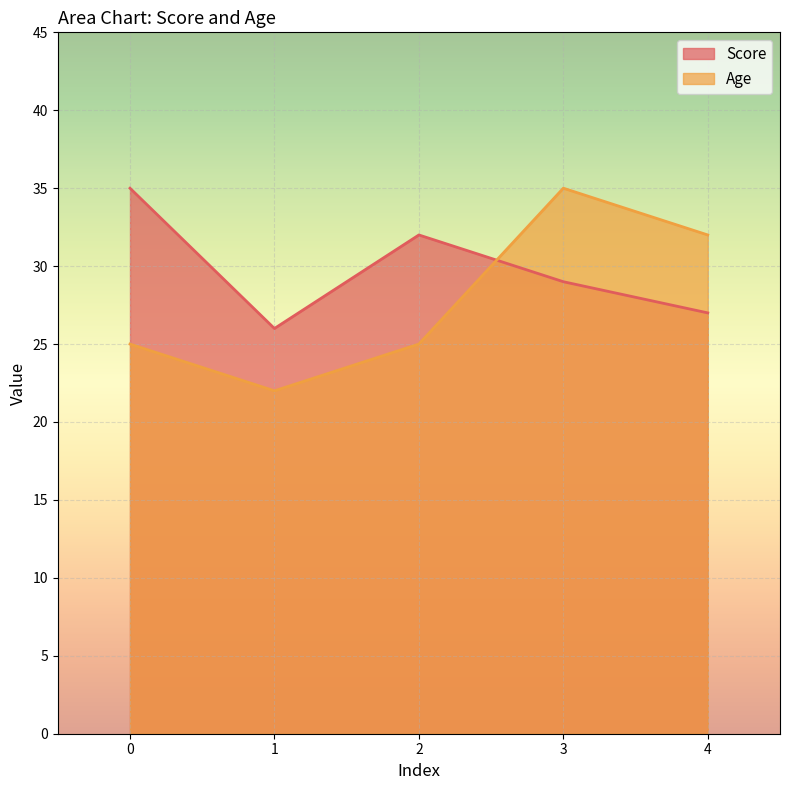

List the series in order of their peak value, highest first.

Score, Age